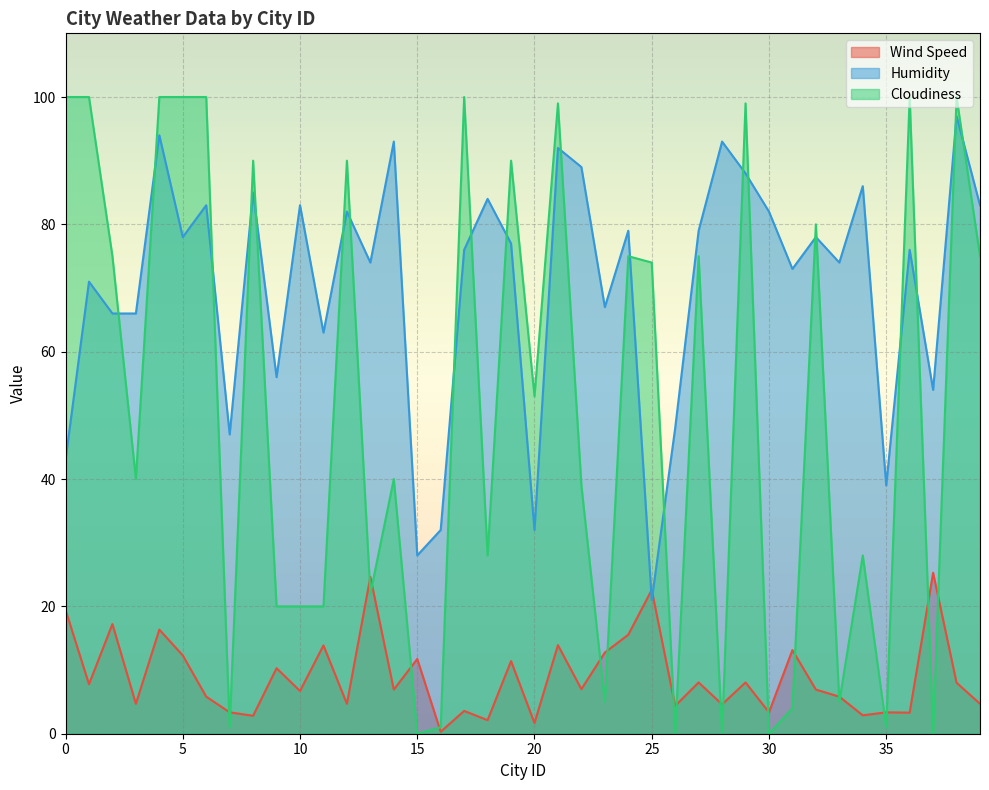

How many lines are shown in the chart?

3